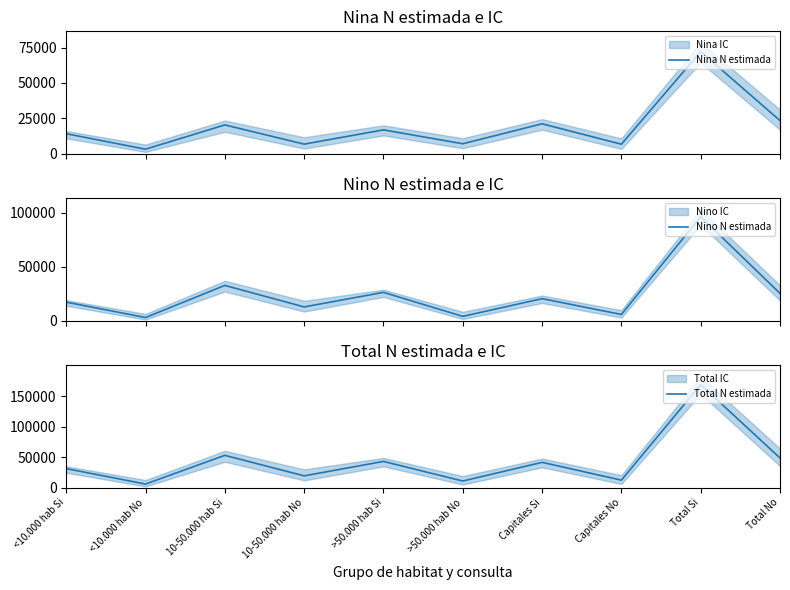

Rank the series by their average value, from lowest to highest.

Nina N estimada, Nino N estimada, Total N estimada